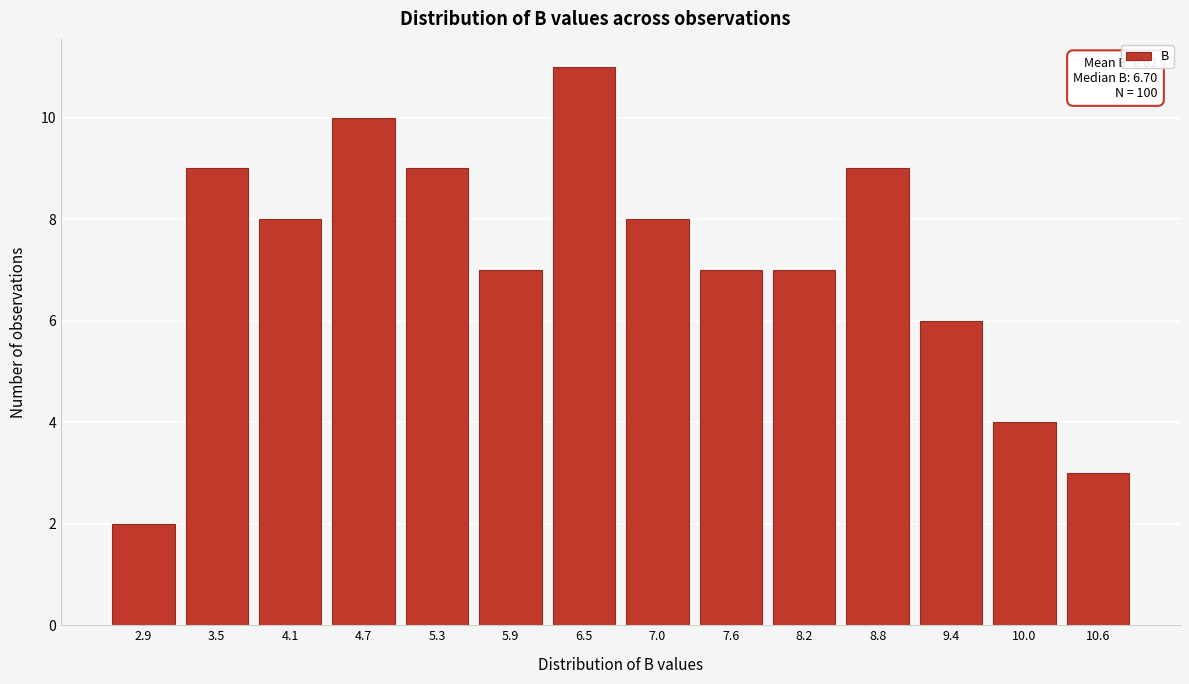

Reading left to right, transcribe all the data shown in this chart.

2.9=2	3.5=9	4.1=8	4.7=10	5.3=9	5.9=7	6.5=11	7.0=8	7.6=7	8.2=7	8.8=9	9.4=6	10.0=4	10.6=3